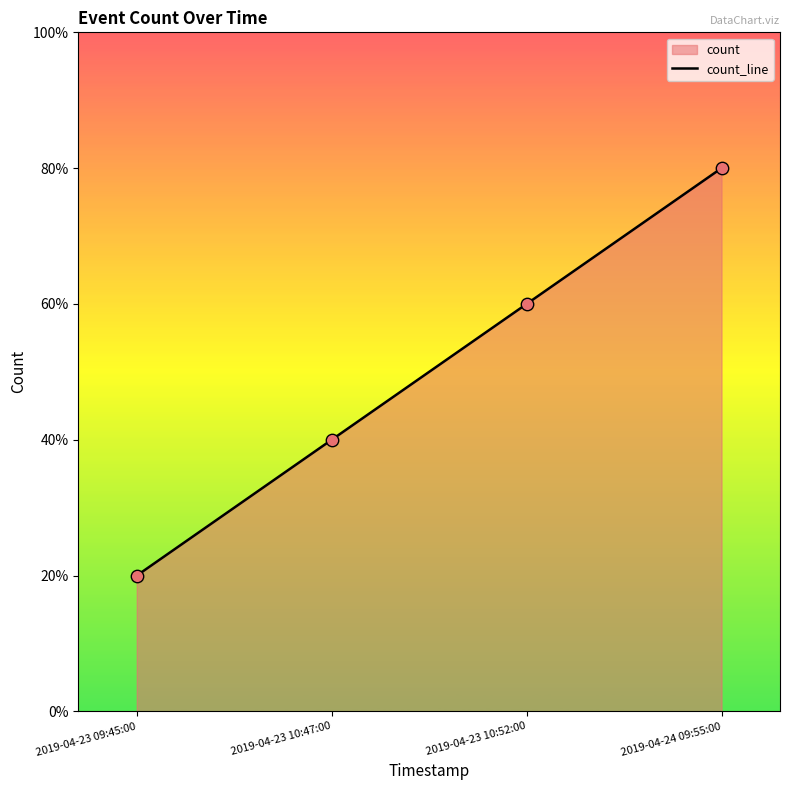

What is the ratio of the value at 2019-04-23 10:47:00 to the value at 2019-04-24 09:55:00?

0.5